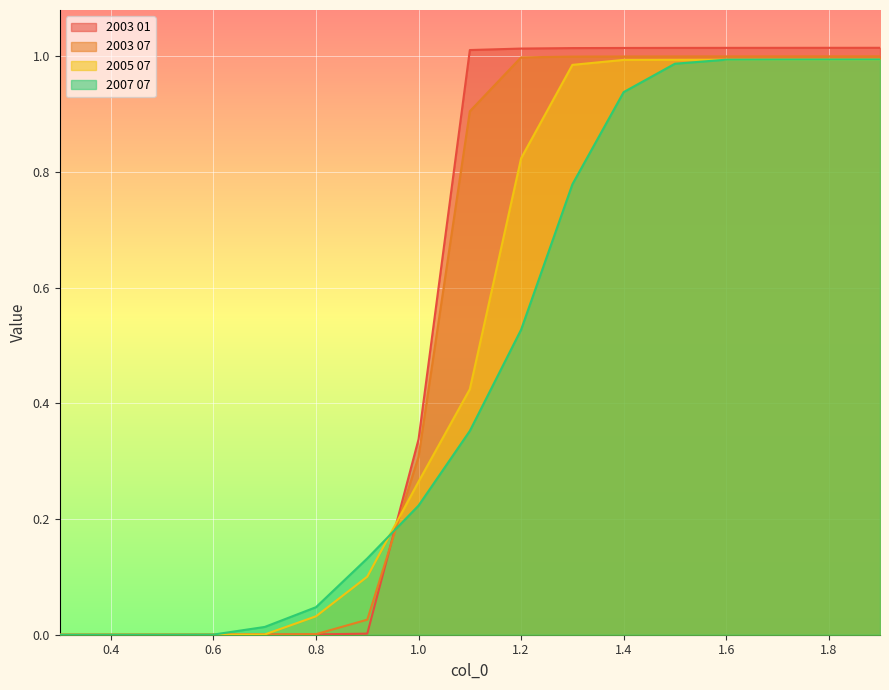

Which label corresponds to the largest value in the chart?

1.9